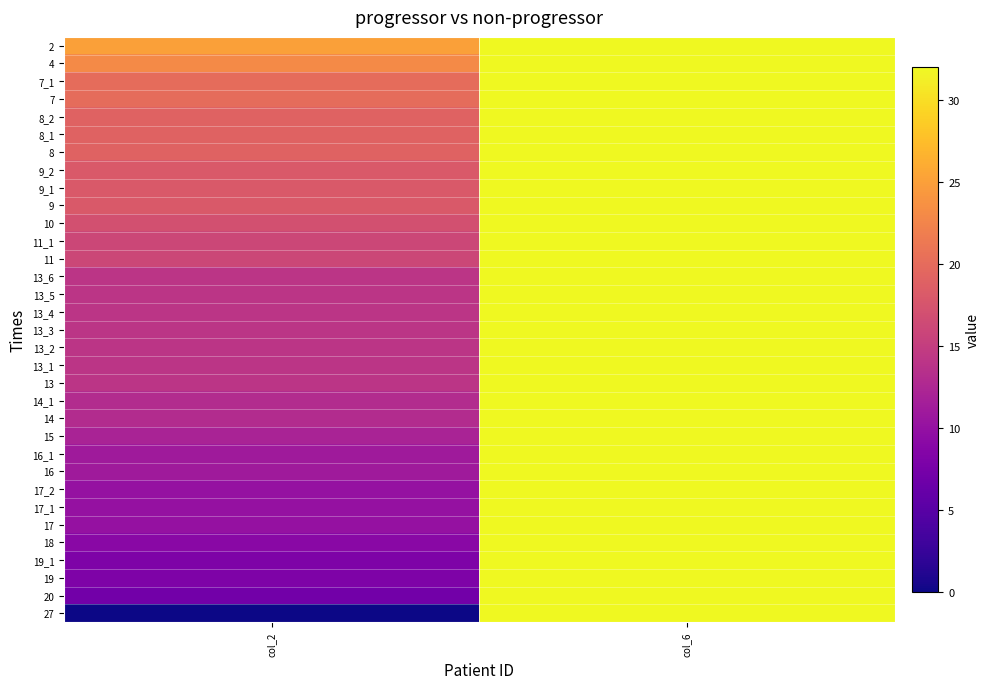

Reading left to right, list all the values displayed in this chart.

27: col_2=0	col_6=32
20: col_2=7	col_6=32
19: col_2=8	col_6=32
19_1: col_2=8	col_6=32
18: col_2=9	col_6=32
17: col_2=10	col_6=32
17_1: col_2=10	col_6=32
17_2: col_2=10	col_6=32
16: col_2=11	col_6=32
16_1: col_2=11	col_6=32
15: col_2=12	col_6=32
14: col_2=13	col_6=32
14_1: col_2=13	col_6=32
13: col_2=14	col_6=32
13_1: col_2=14	col_6=32
13_2: col_2=14	col_6=32
13_3: col_2=14	col_6=32
13_4: col_2=14	col_6=32
13_5: col_2=14	col_6=32
13_6: col_2=14	col_6=32
11: col_2=16	col_6=32
11_1: col_2=16	col_6=32
10: col_2=17	col_6=32
9: col_2=18	col_6=32
9_1: col_2=18	col_6=32
9_2: col_2=18	col_6=32
8: col_2=19	col_6=32
8_1: col_2=19	col_6=32
8_2: col_2=19	col_6=32
7: col_2=20	col_6=32
7_1: col_2=20	col_6=32
4: col_2=23	col_6=32
2: col_2=25	col_6=32